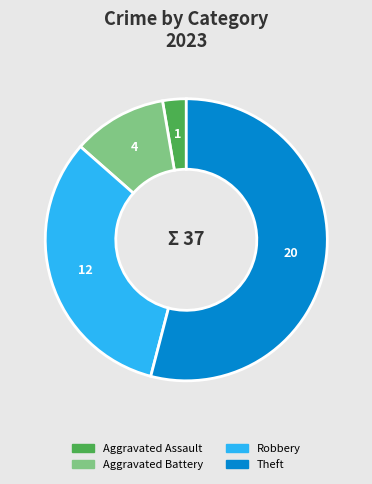

Is there a majority slice in this chart?

Yes